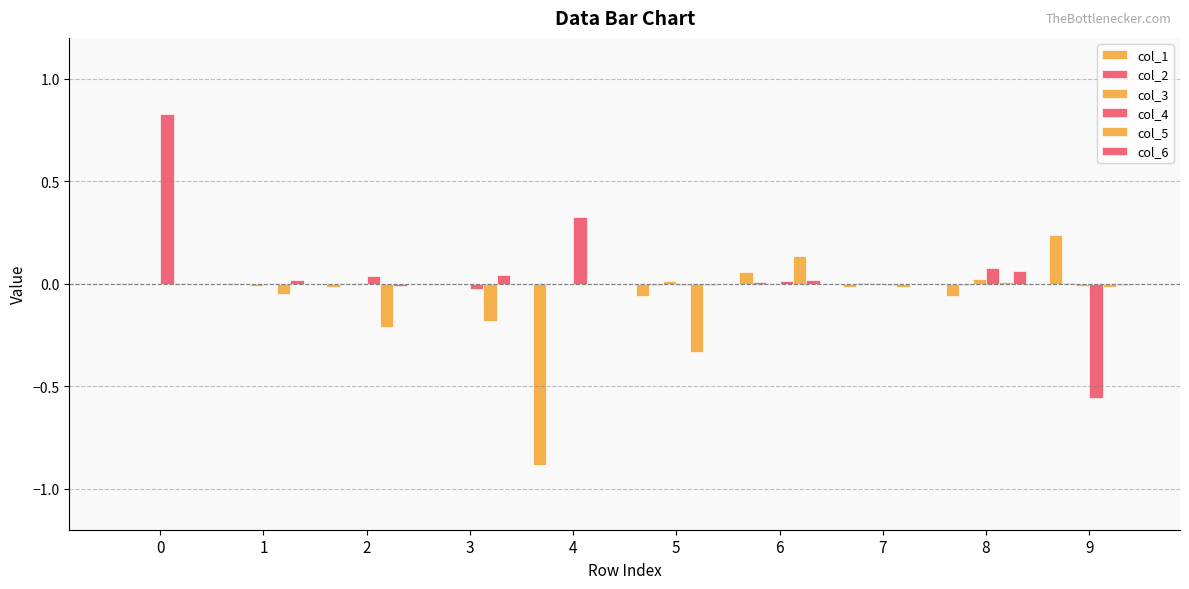

Does the chart contain stacked bars?

No